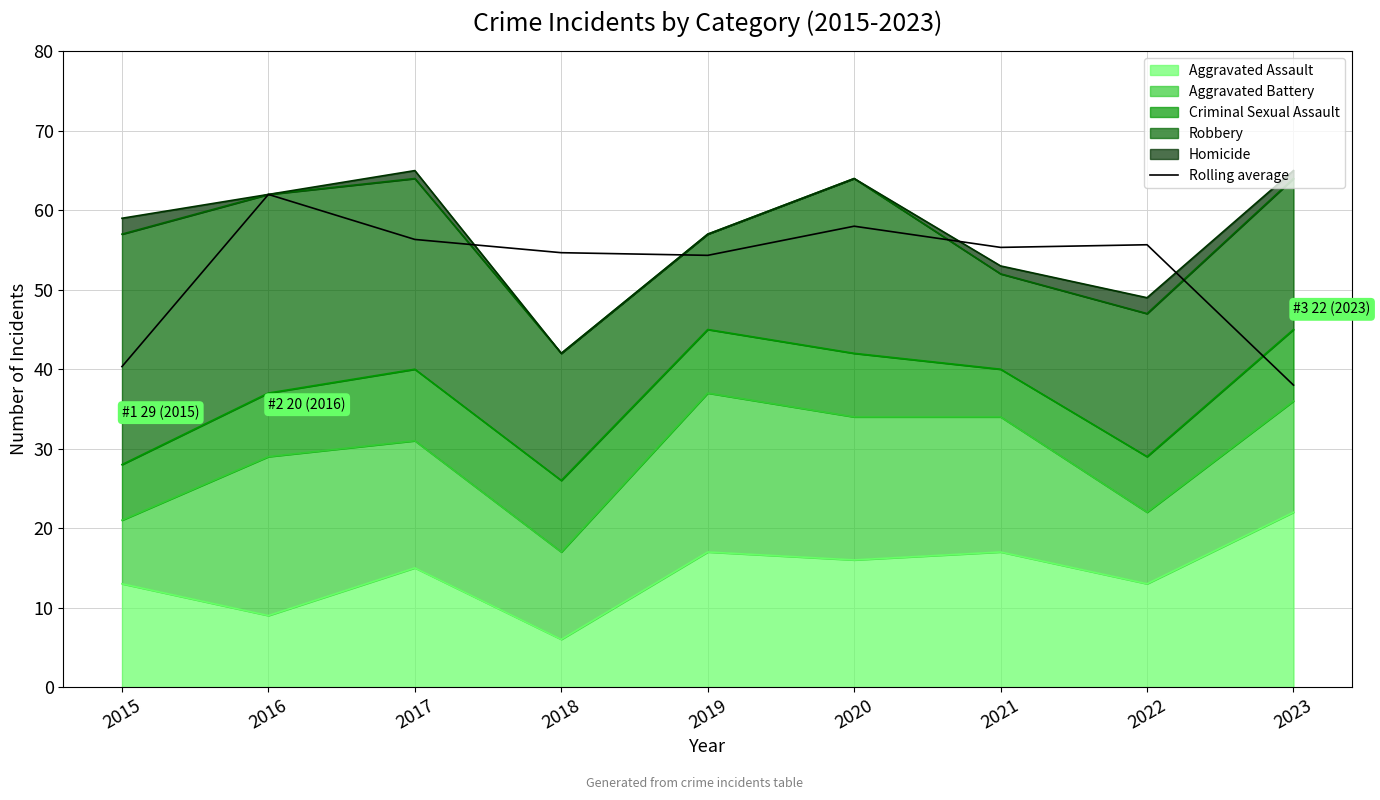

What is the change in value from 2020 to 2022?

-2.3